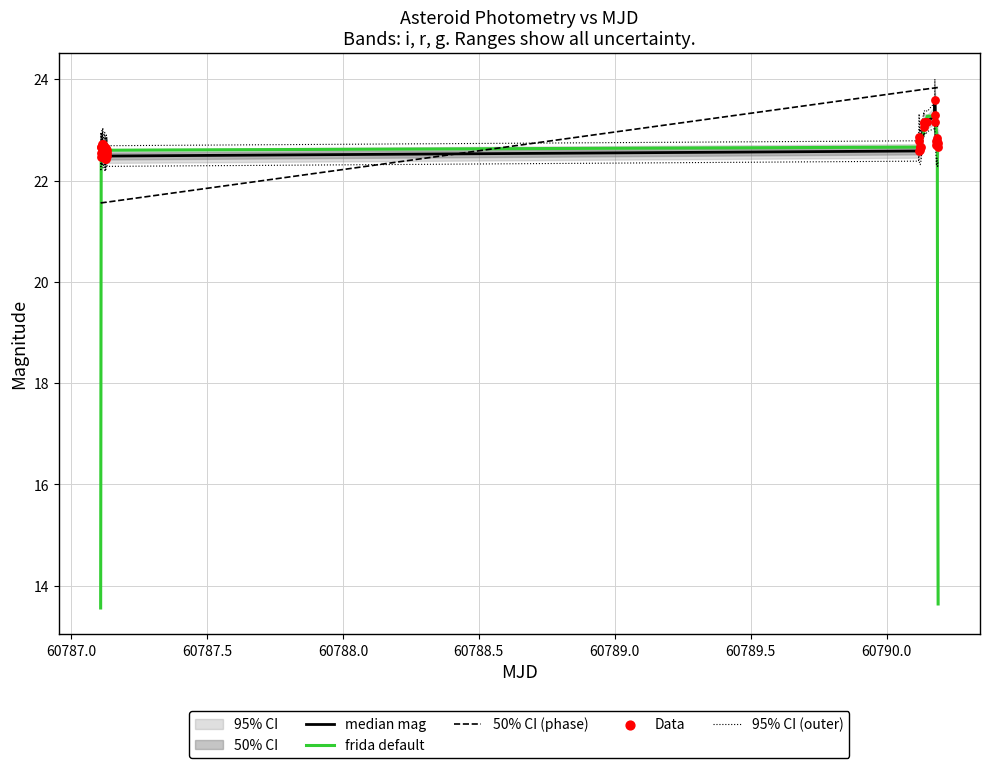

What is the total value across all series at 60788.0?

112.0